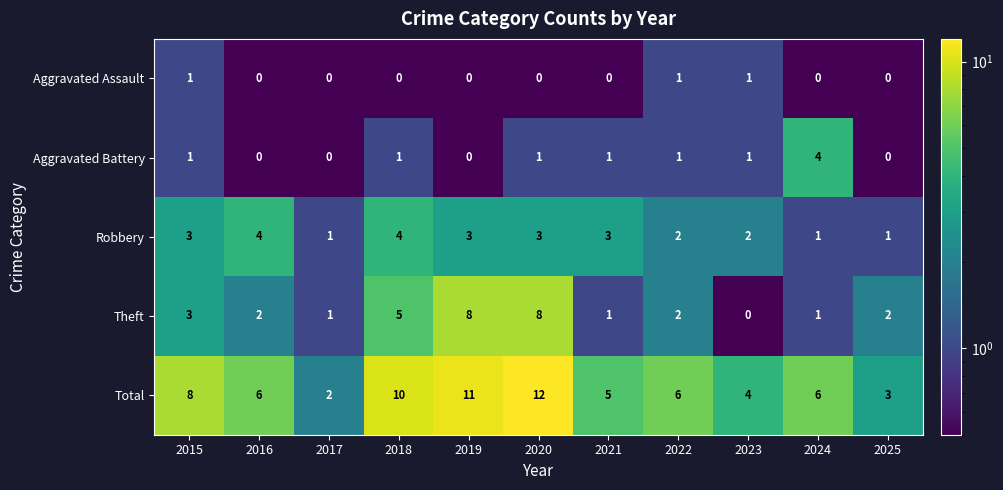

How many series are shown in this chart?

5